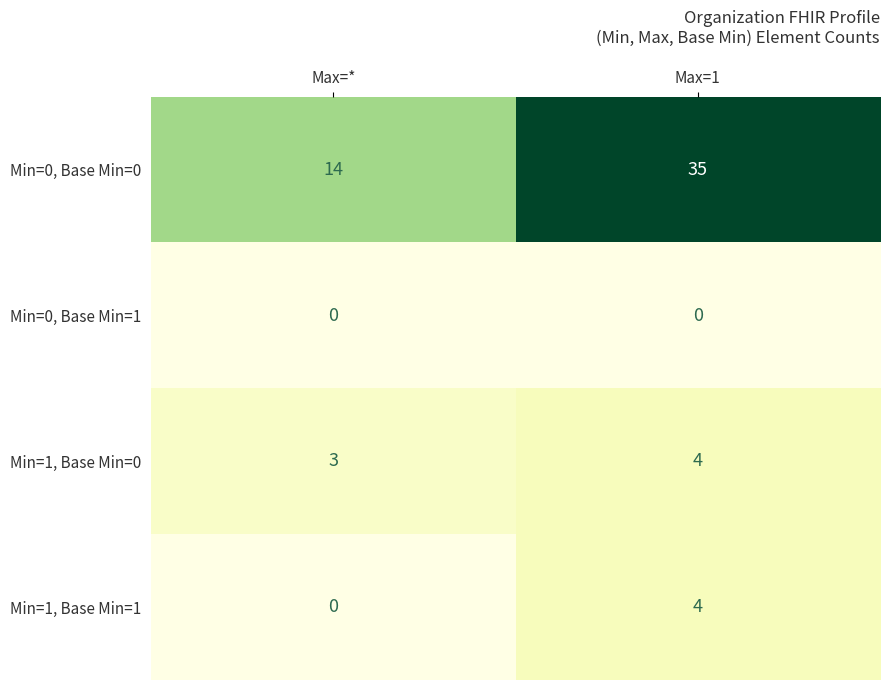

What is the spread (max minus min) of values at Max=1?

35